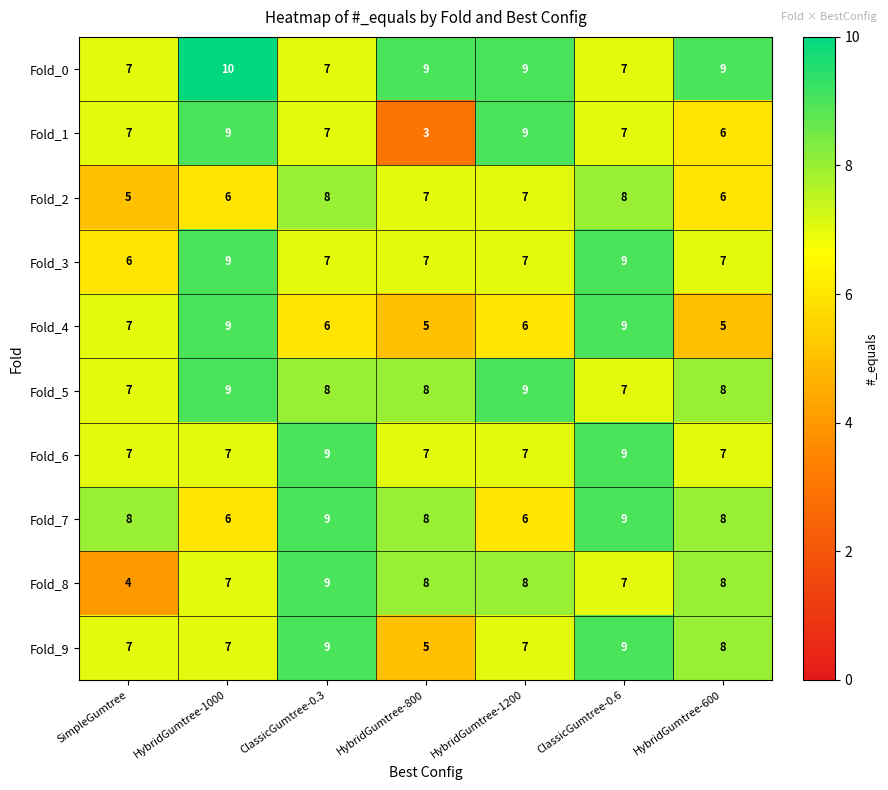

What is the difference between the highest and lowest values at HybridGumtree-800?

6